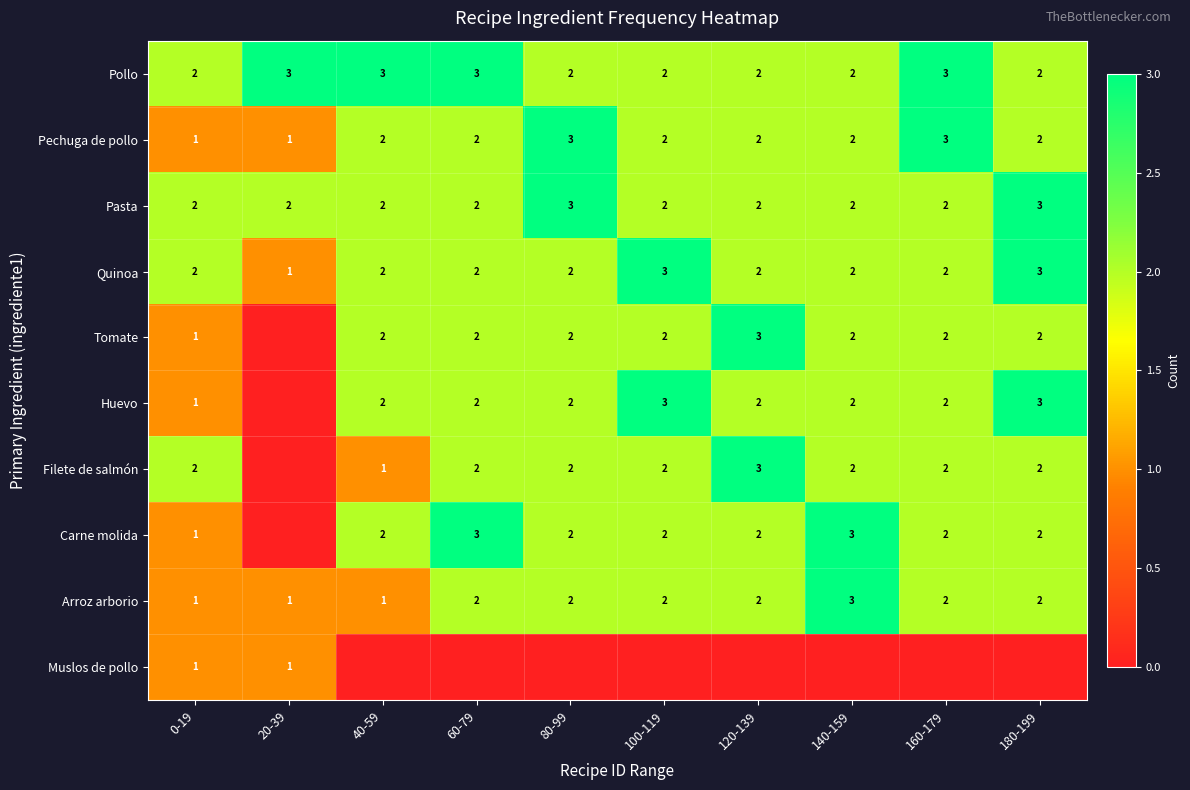

Is the value of Quinoa at 20-39 greater than the value of Pechuga de pollo at 60-79?

No